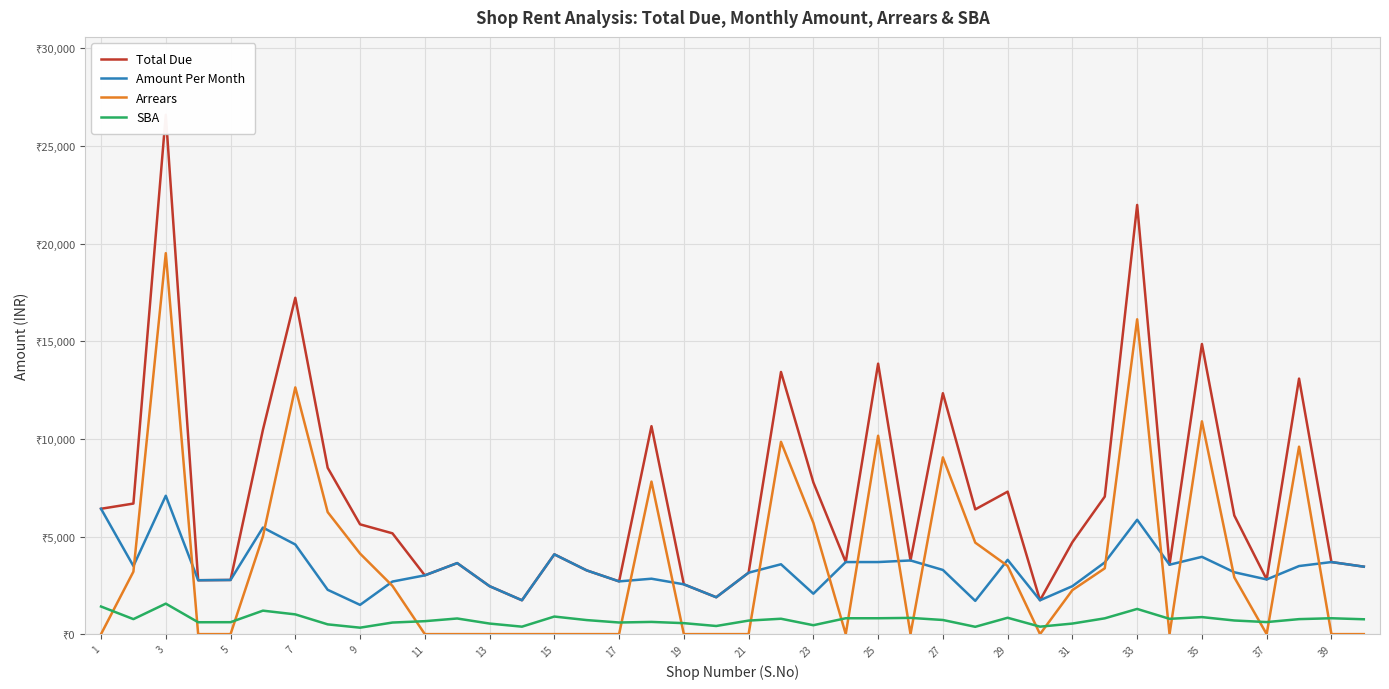

What is the sum of all SBA values?

29467